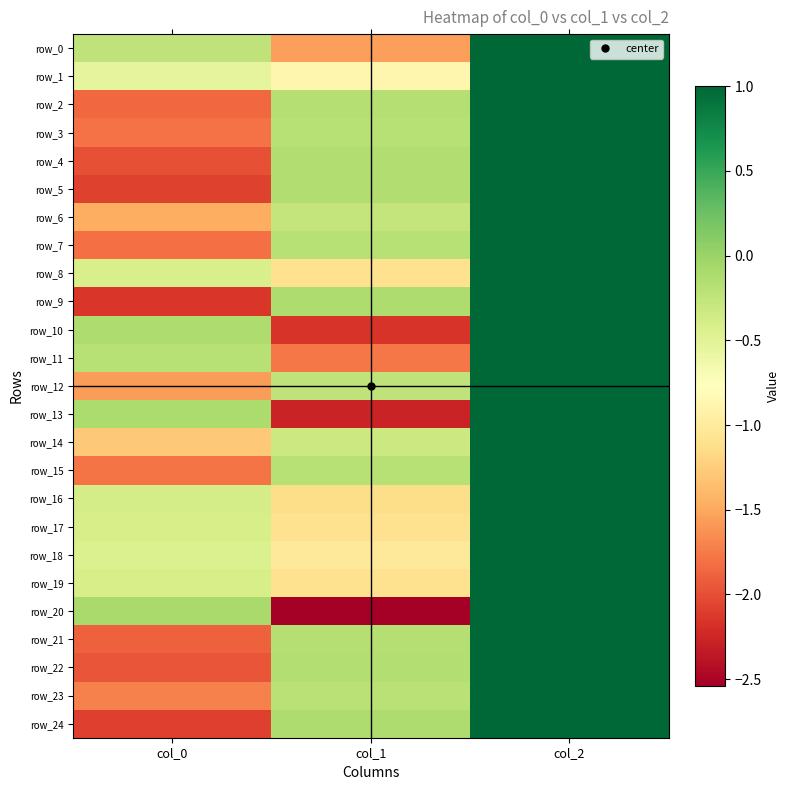

At how many categories does at least one series exceed 0?

1